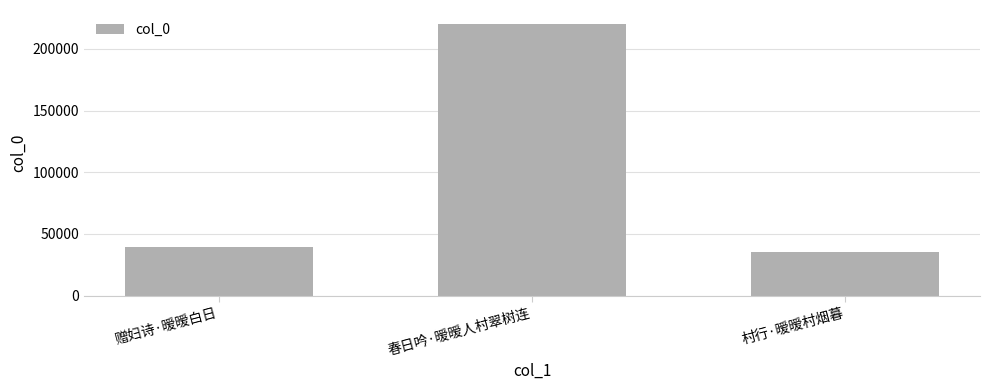

List the labels in order of value, largest first.

春日吟·暧暧人村翠树连, 赠妇诗·暧暧白日, 村行·暧暧村烟暮